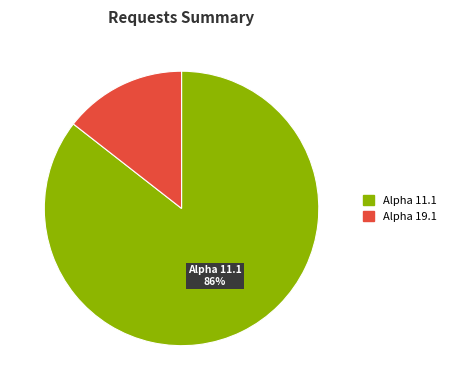

To the nearest percent, what percentage of the pie is Alpha 19.1?

14%